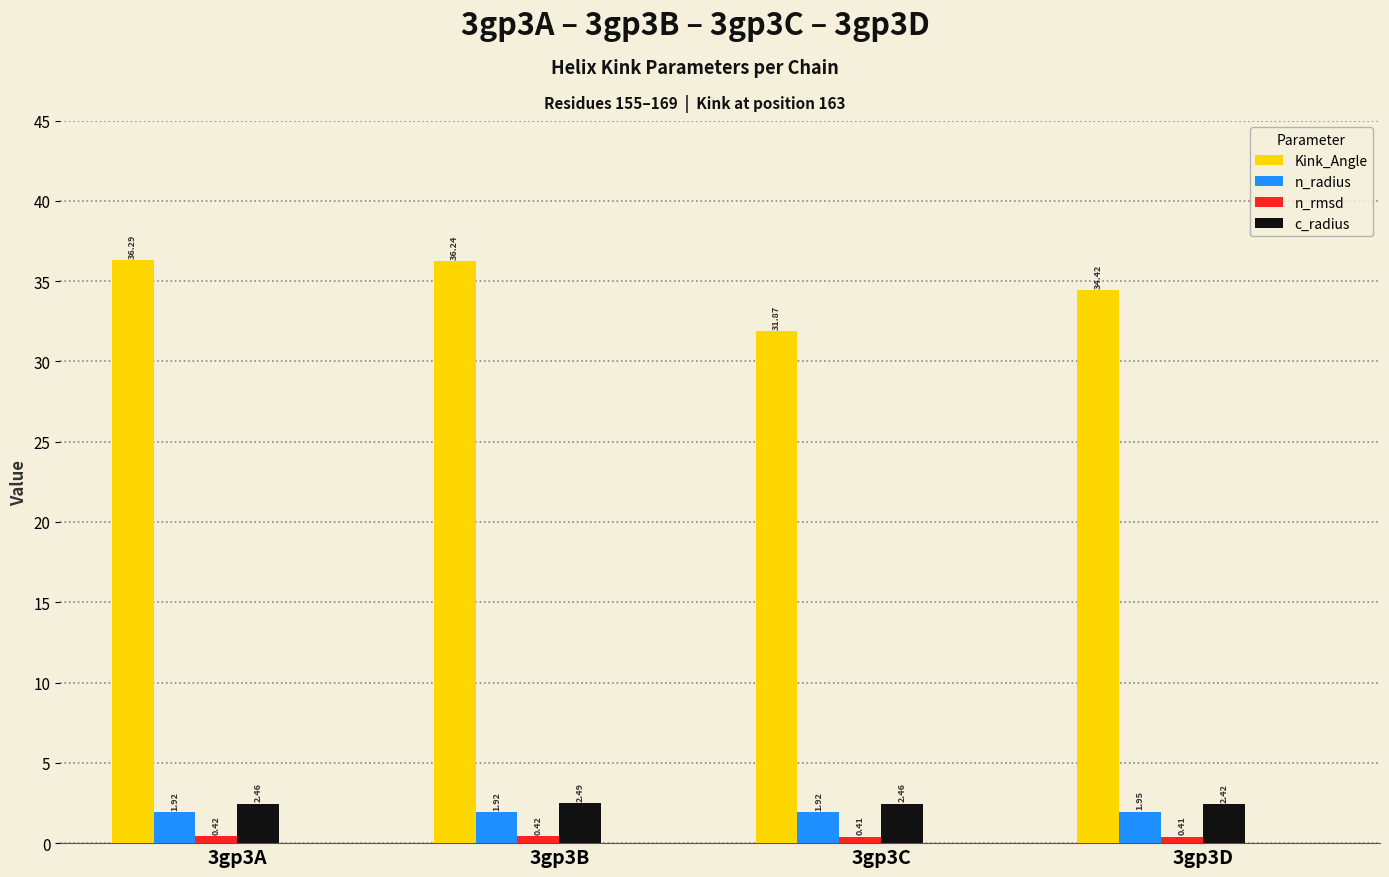

What is the highest value of the Kink_Angle series?

36.3